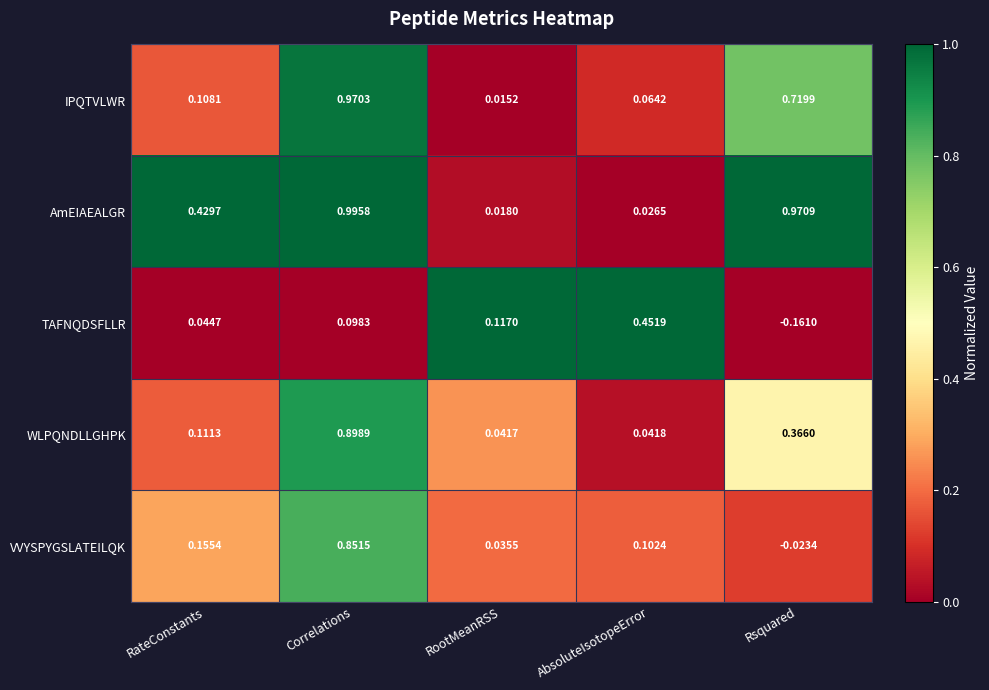

Rank the series by their average value, from highest to lowest.

AmEIAEALGR, IPQTVLWR, WLPQNDLLGHPK, VVYSPYGSLATEILQK, TAFNQDSFLLR